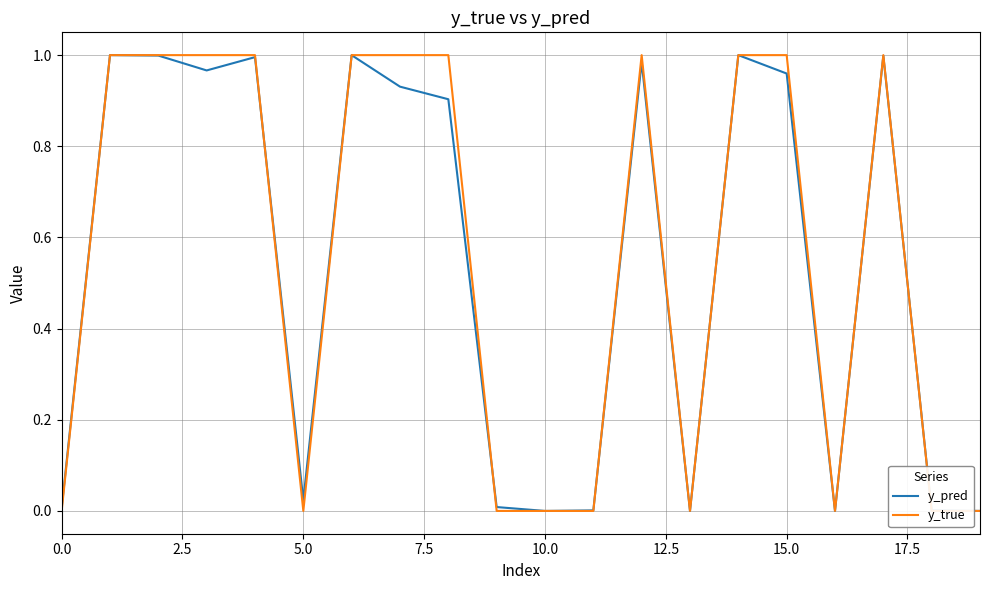

Which has a higher value, 2.5 or 12.5?

2.5